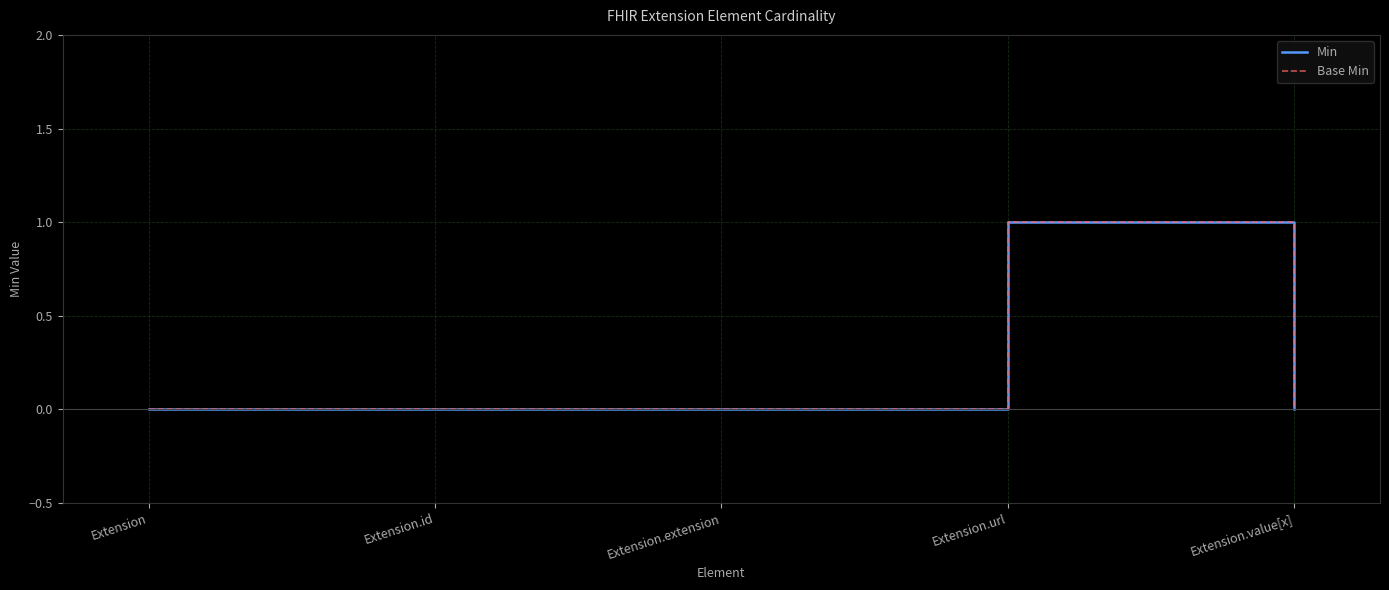

Is this an area chart (filled region under the line)?

No